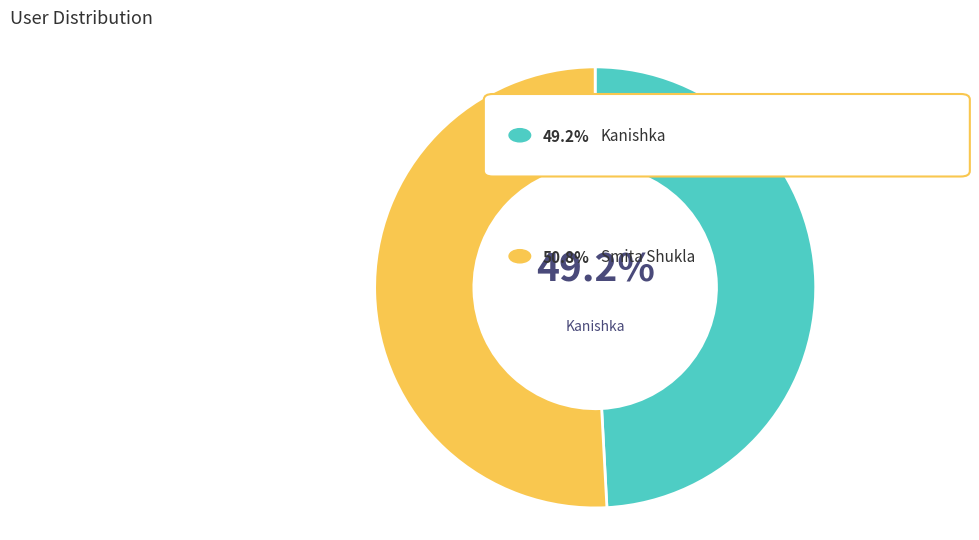

Does any single category account for the majority?

Yes